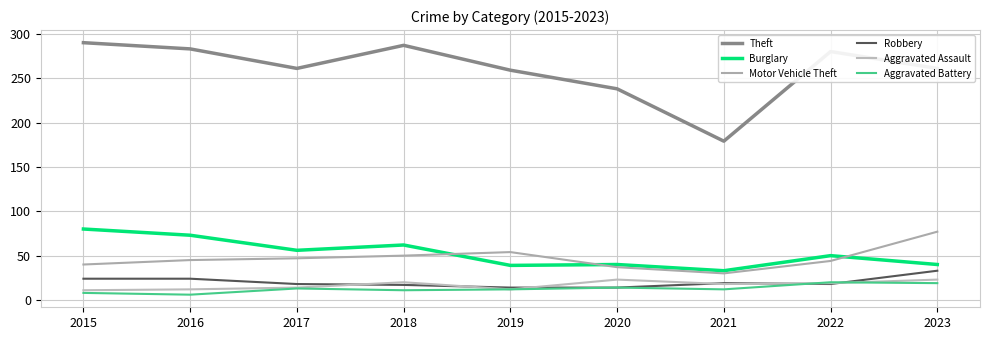

Is this an area chart (filled region under the line)?

No